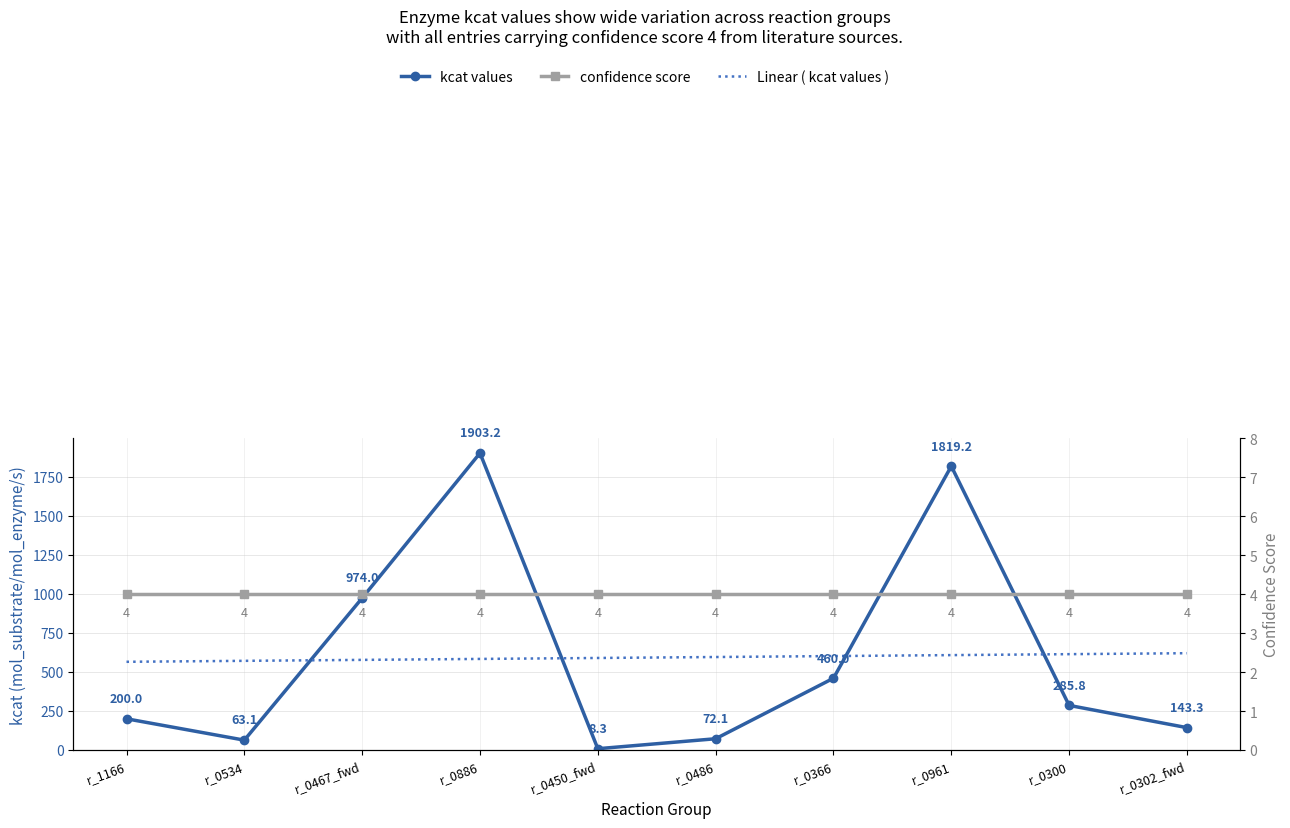

Which category has the highest value in the kcat values series?

r_0886